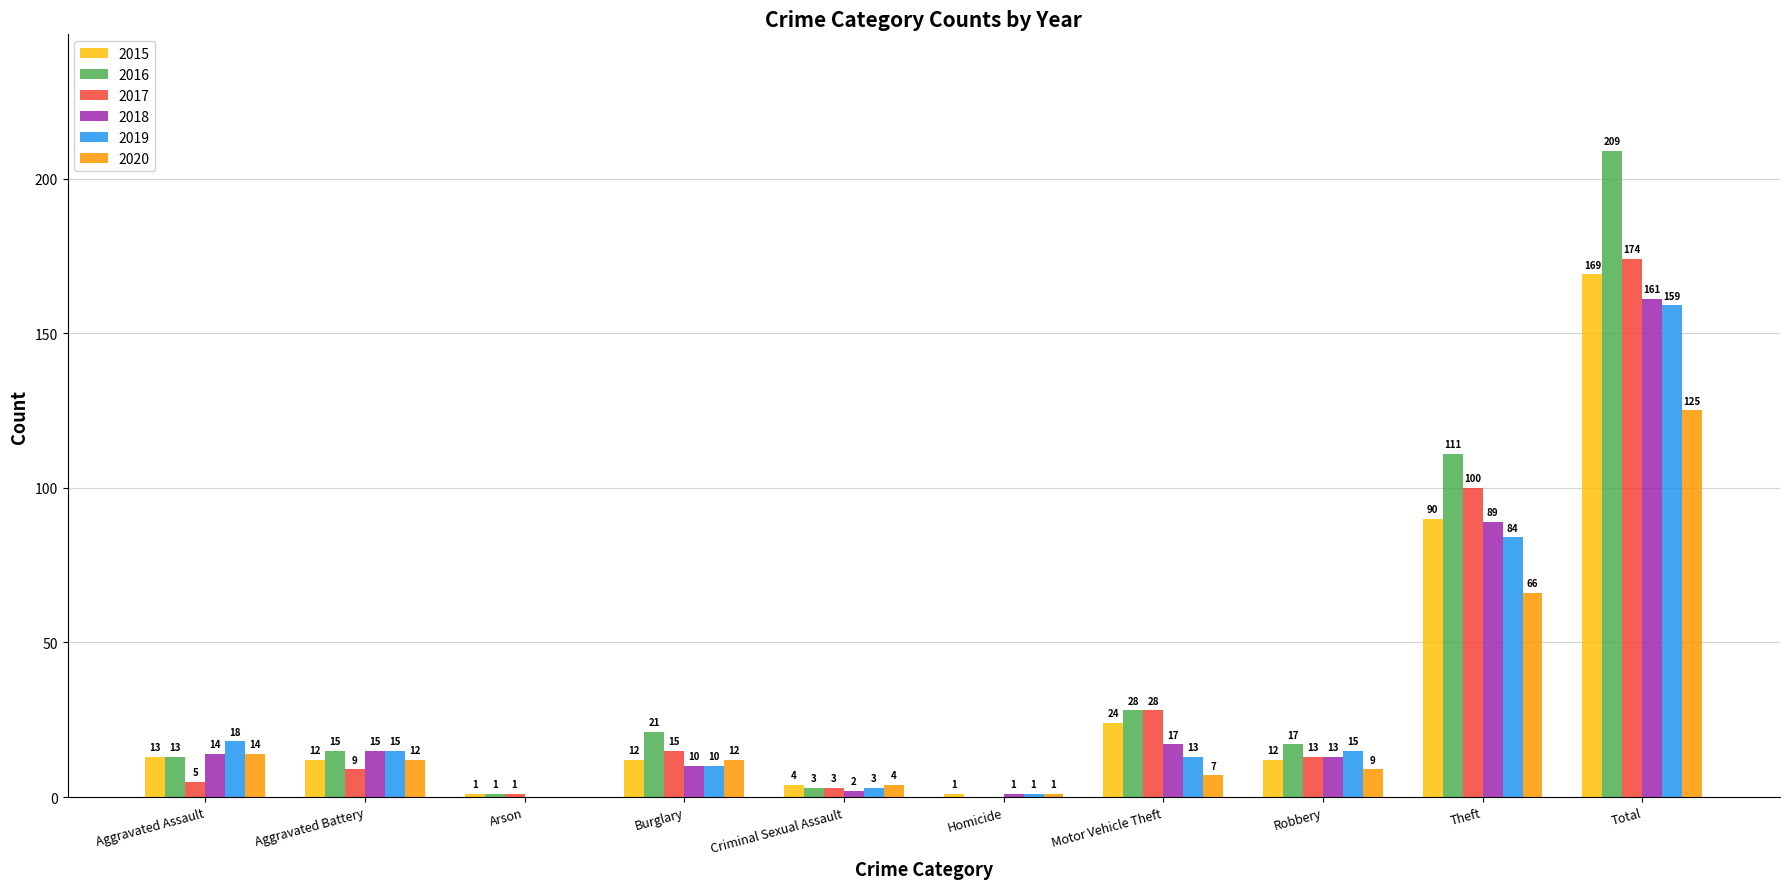

How many distinct data groups are displayed?

6